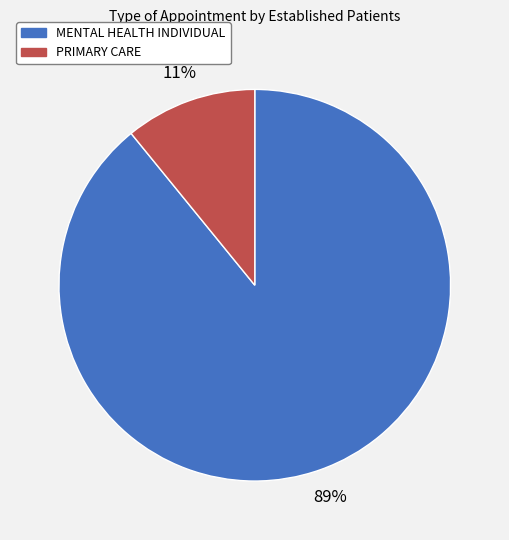

To the nearest percent, what is the average slice percentage?

50%